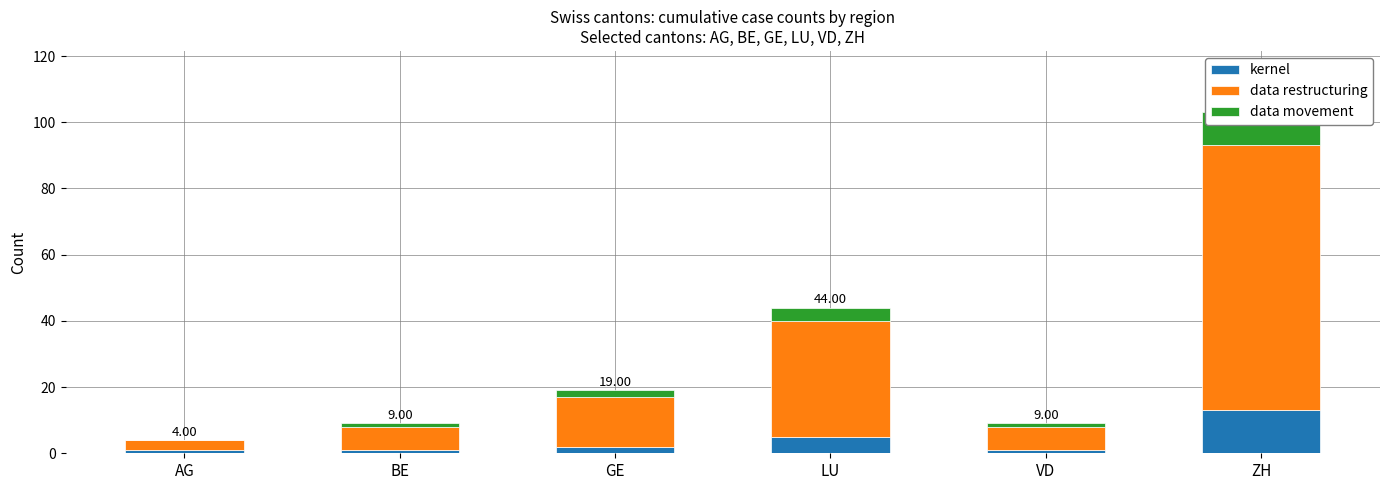

Reading left to right, transcribe all the data shown in this chart.

kernel: 1	1	2	5	1	13
data restructuring: 3	7	15	35	7	80
data movement: 0	1	2	4	1	10